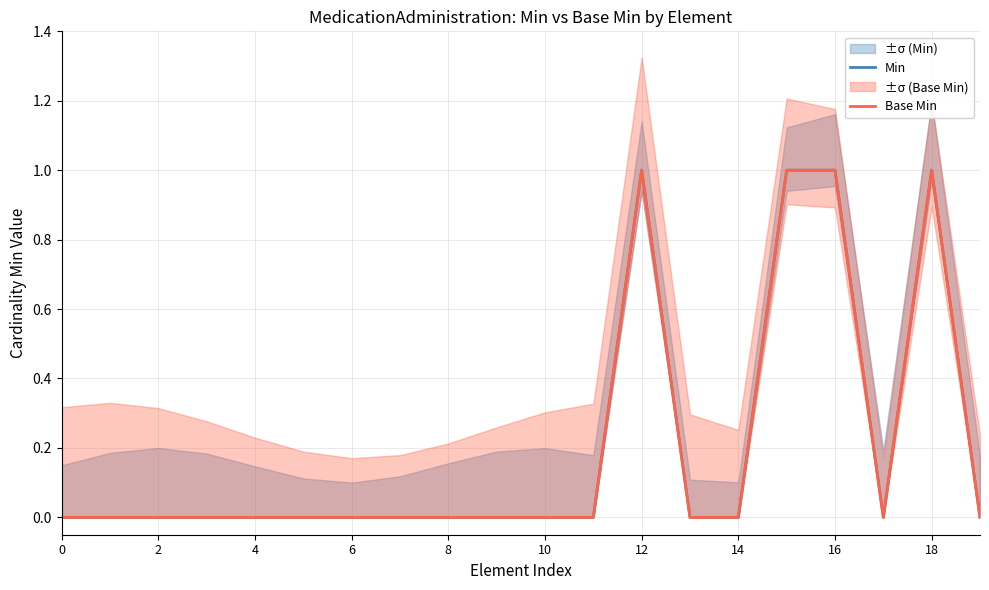

Reading left to right, transcribe all the data shown in this chart.

Min: 0	0	0	0	0	0	0	0	0	0	0	0	1	0	0	1	1	0	1	0
Base Min: 0	0	0	0	0	0	0	0	0	0	0	0	1	0	0	1	1	0	1	0